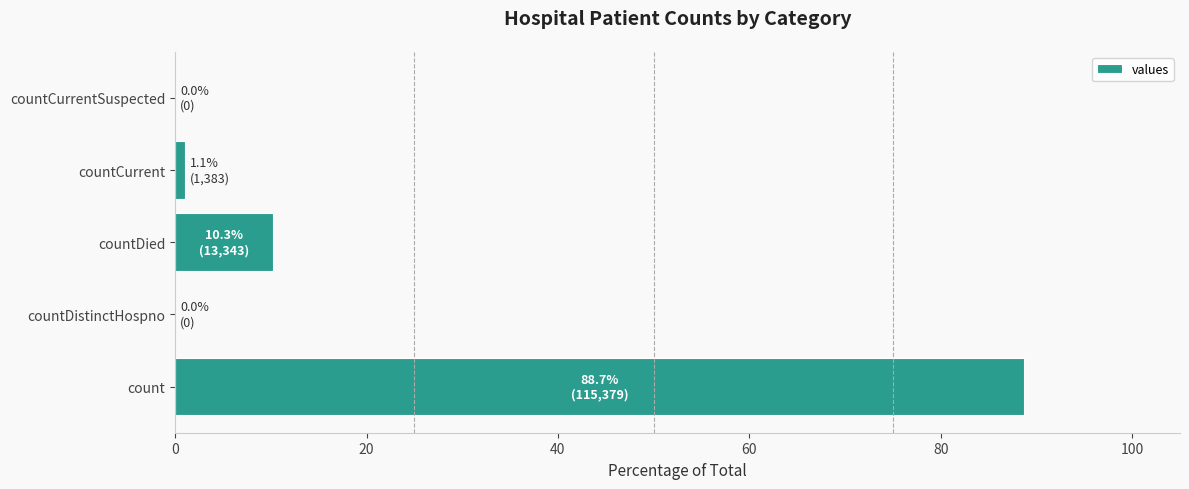

What is the sum of all values?

100.0